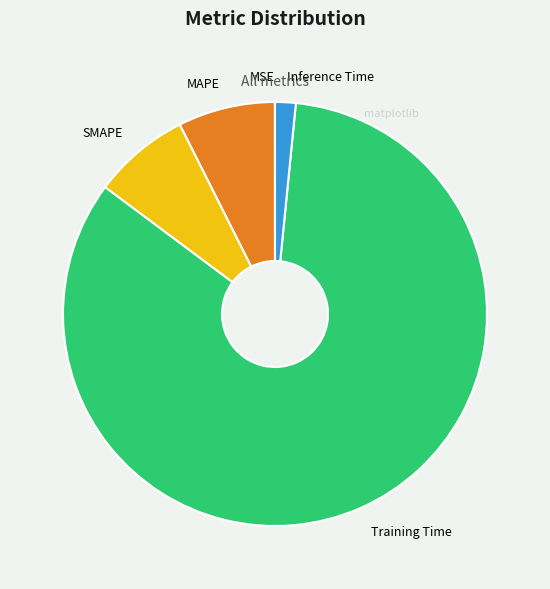

Which category has the biggest portion of the pie?

Training Time